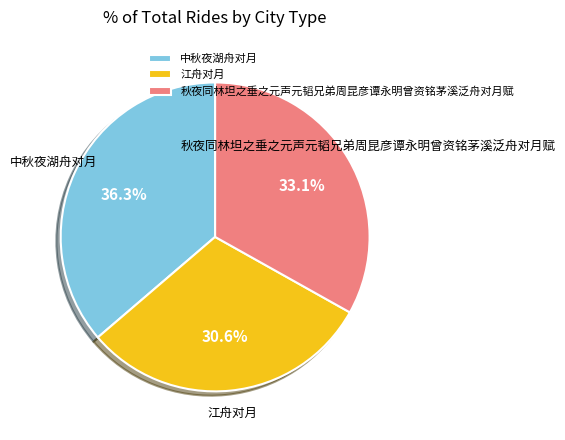

Which slice is the largest?

中秋夜湖舟对月